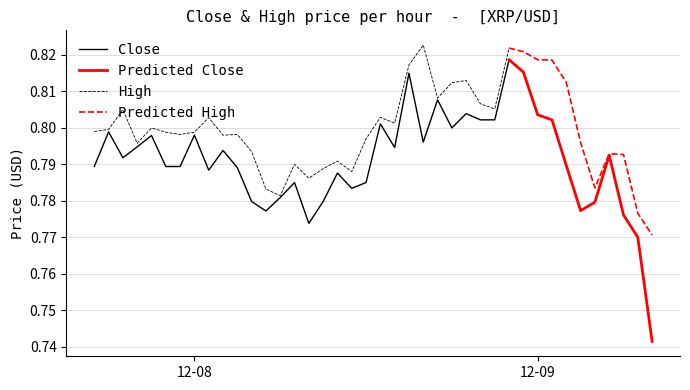

True or false: High and Close cross at least once.

False